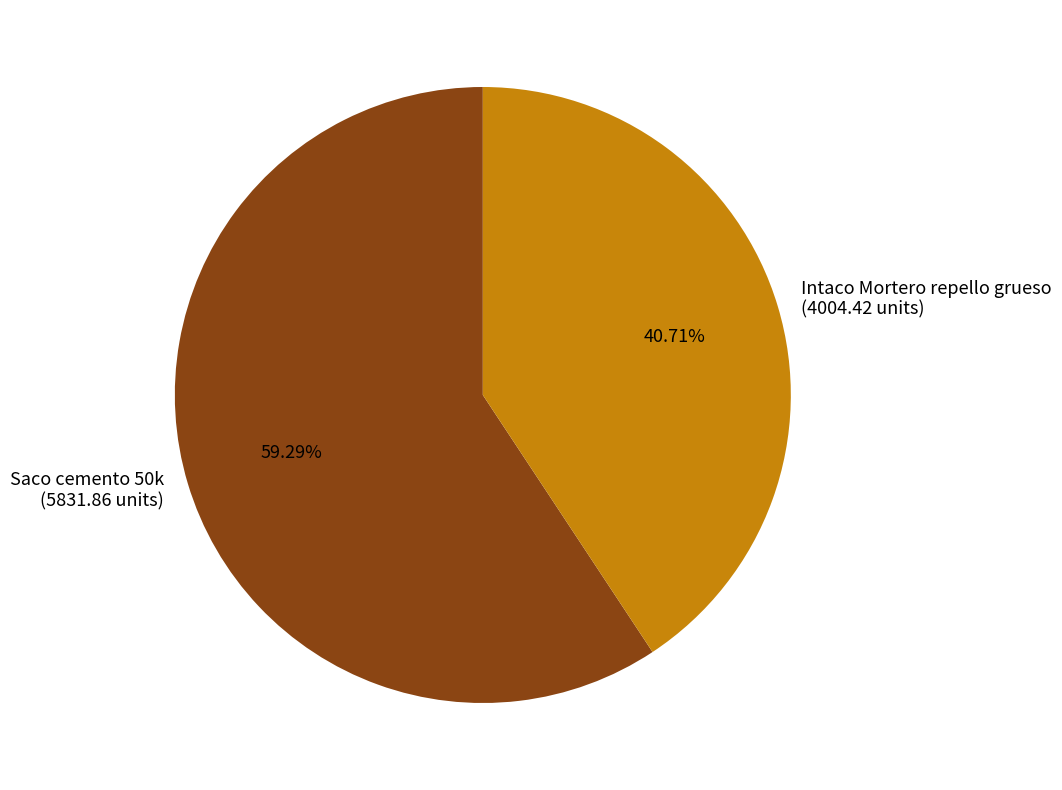

To the nearest percent, what portion does Saco cemento 50k represent?

59%